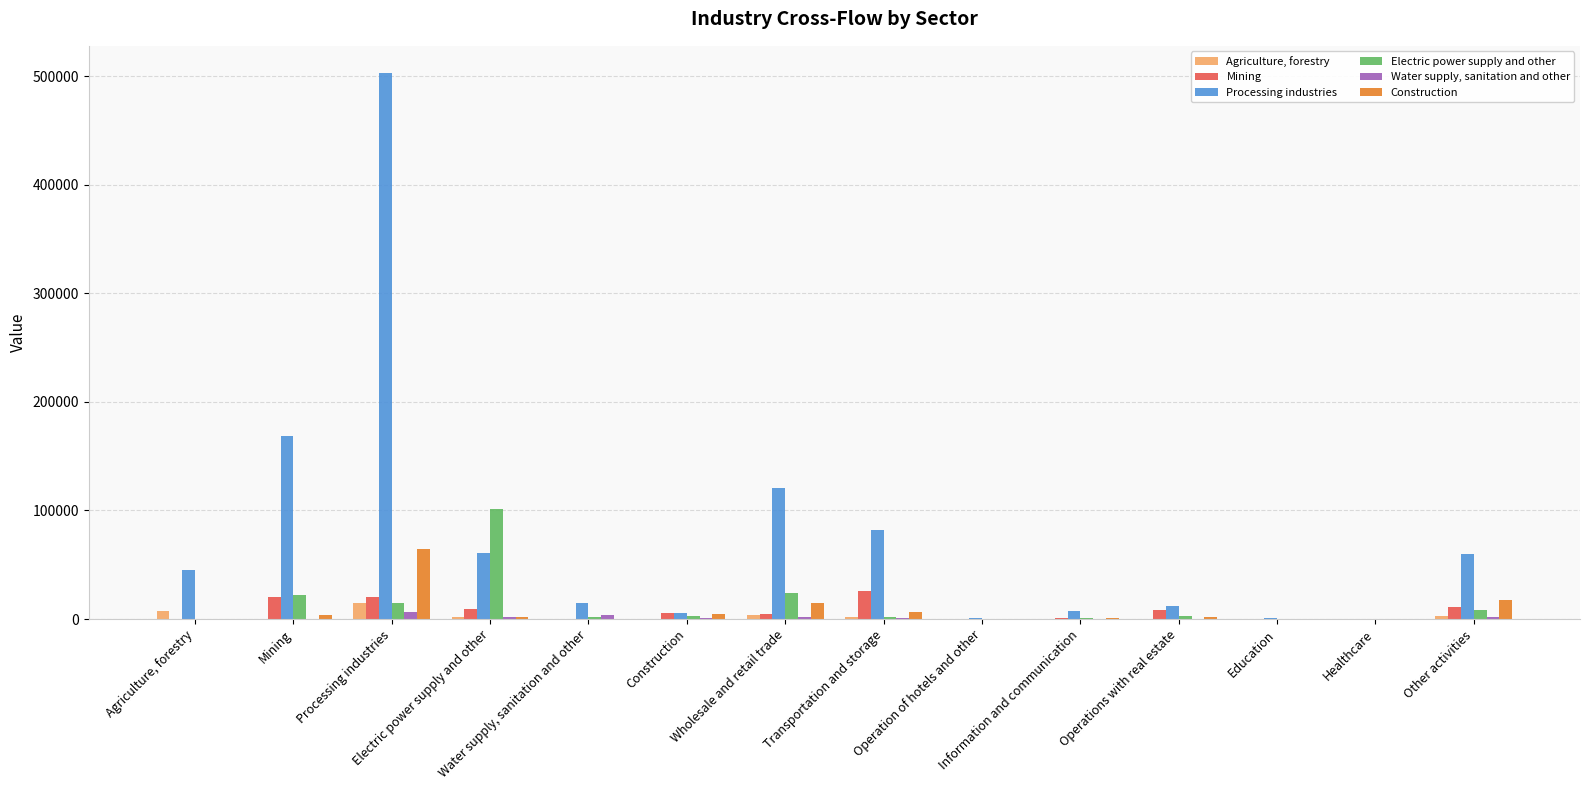

What is the maximum value shown in the chart?

502777.7